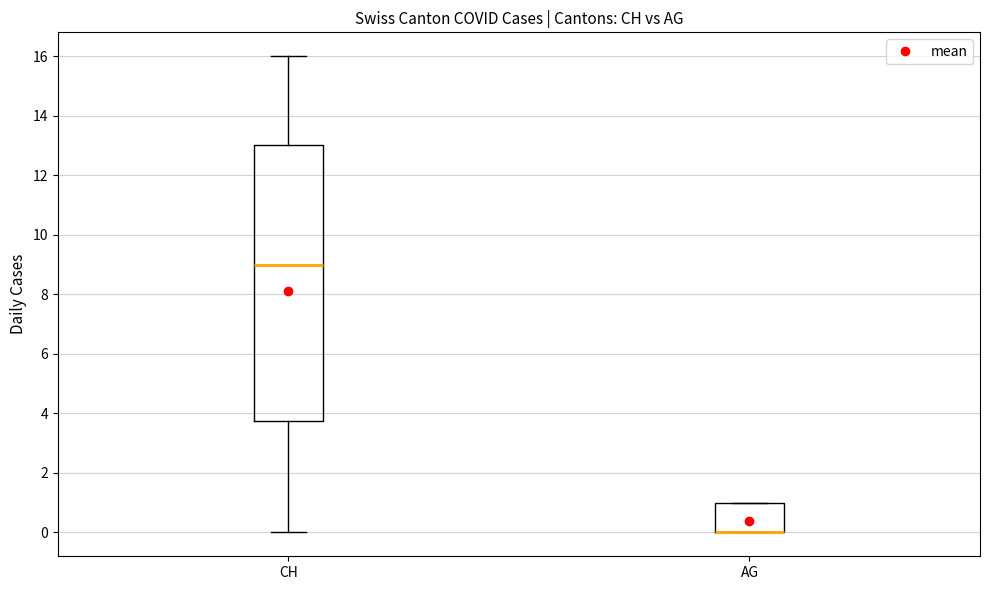

Reading left to right, read every box against the y-axis: the position of its median line, the range the box covers, and the ends of its whiskers. The values are not printed on the chart, so give them approximately, as read against the axis.

CH: median 9.0, box 3.8 to 13.0, whiskers 0.0 to 16.0
AG: median 0.0 (drawn on the box's lower edge), box 0.0 to 1.0, whiskers 0.0 to 1.0